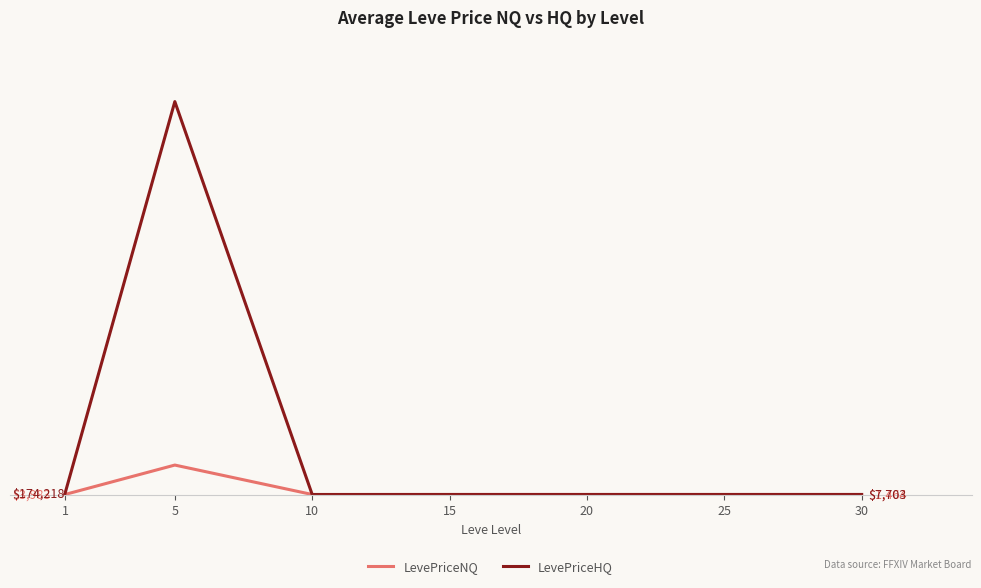

What is the highest value of the LevePriceHQ series?

90817528.9